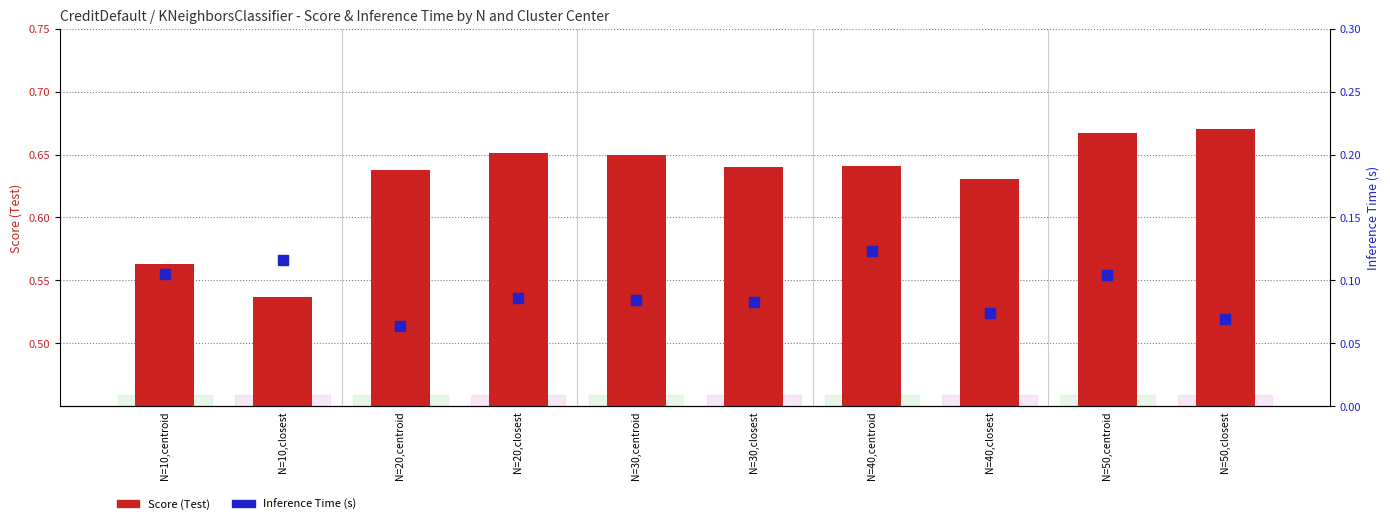

At which category is the sum across all series the highest?

N=50,centroid